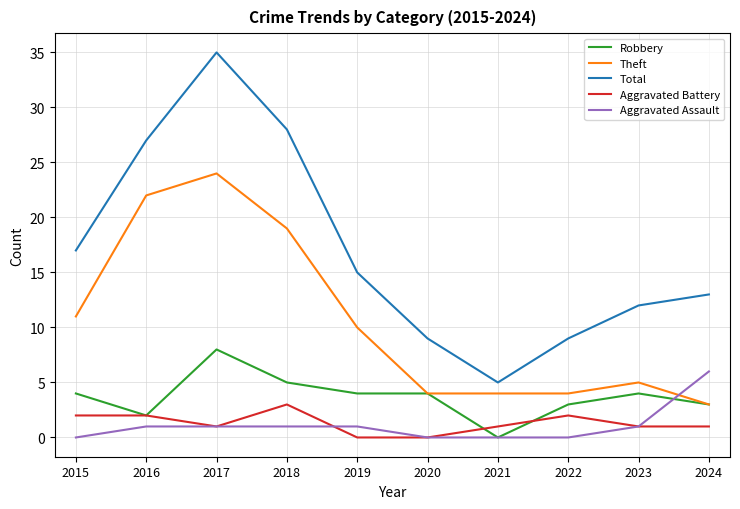

What are all the series names shown in the legend?

Robbery, Theft, Total, Aggravated Battery, Aggravated Assault